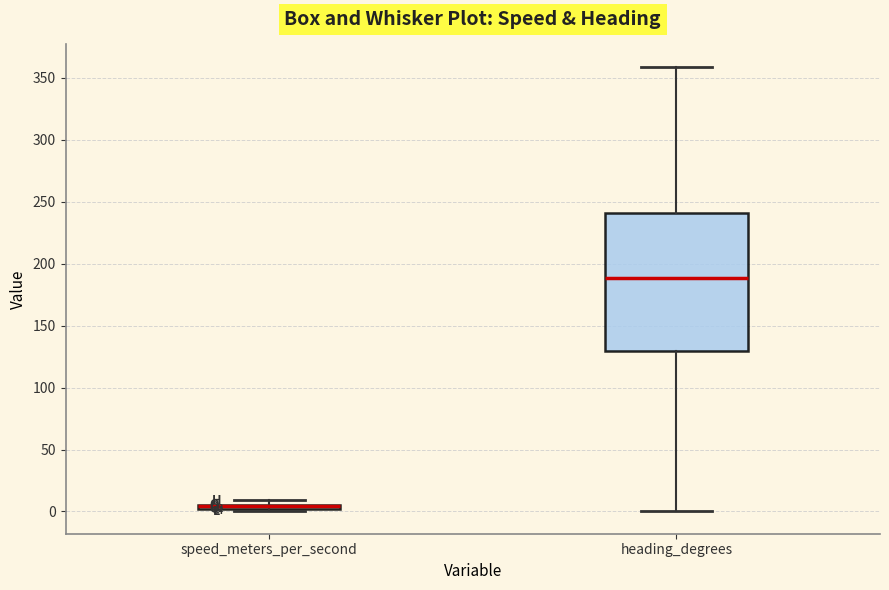

Which box is the tallest, from its lower edge to its upper edge?

heading_degrees